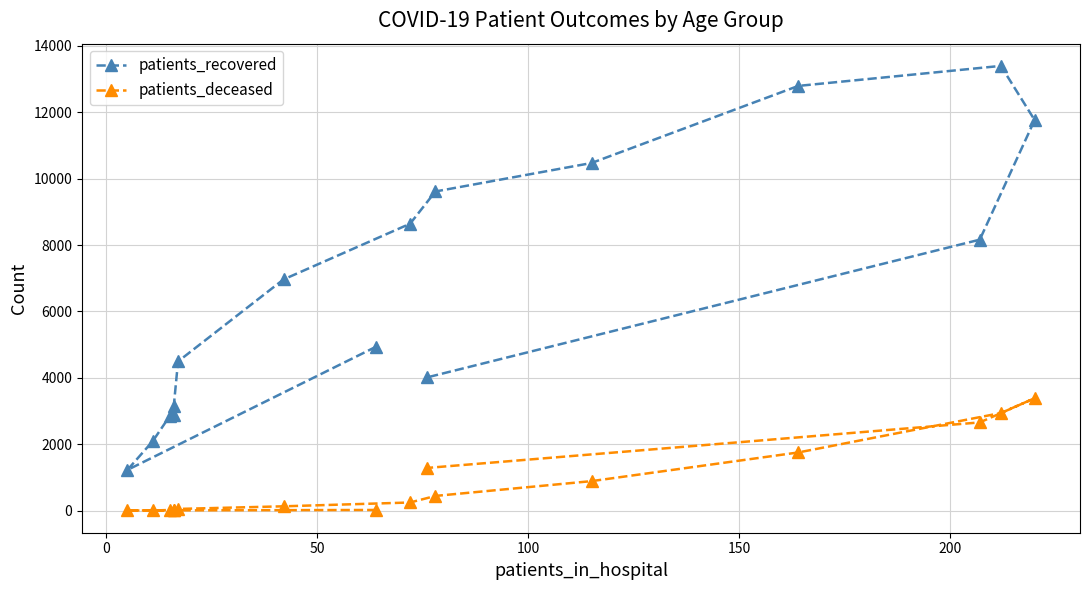

Is it true that patients_deceased equals 7 at 0?

False